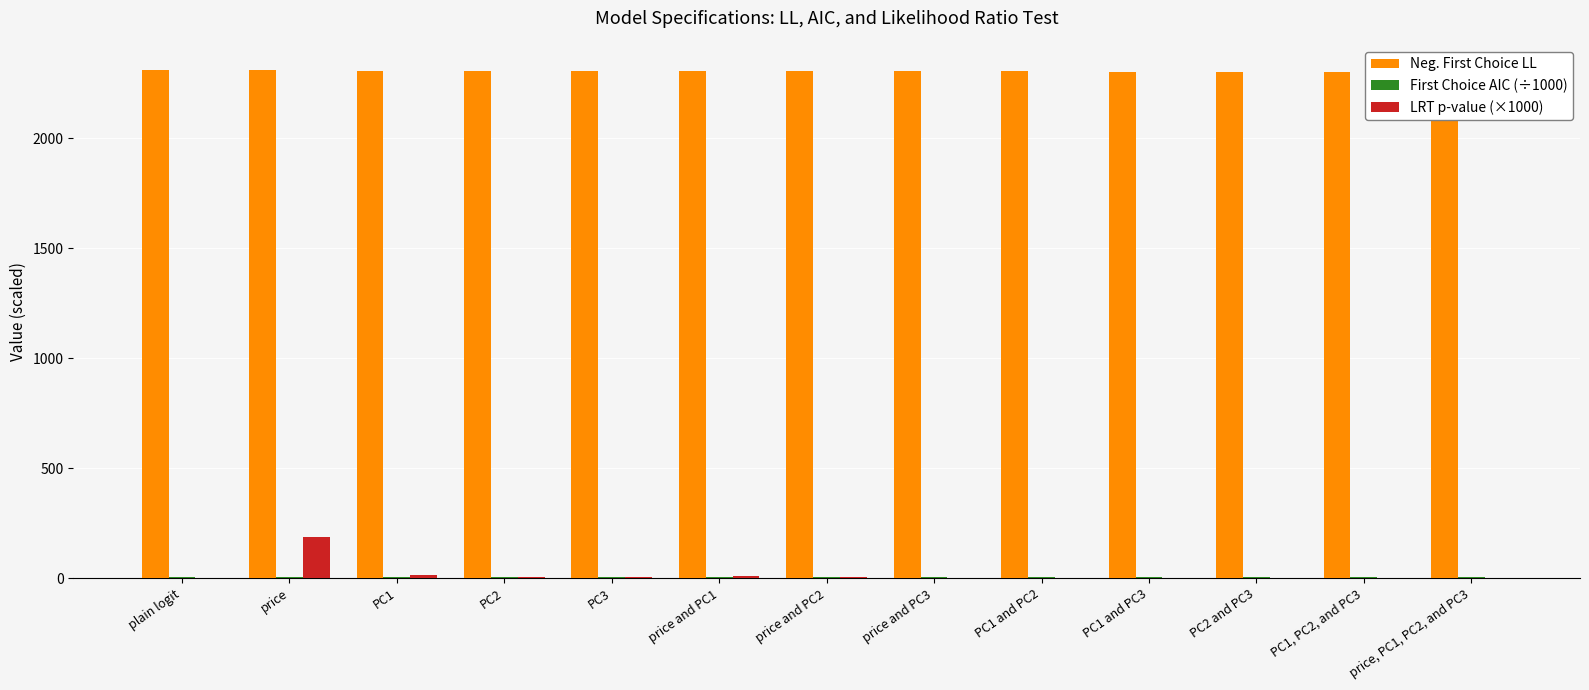

Reading right to left, list all the values displayed in this chart.

Neg. First Choice LL: 2297.2	2298.8	2300.9	2301.7	2303.2	2303.4	2304.3	2304.6	2304.1	2304.3	2304.8	2307.0	2307.9
First Choice AIC (÷1000): 4.6	4.6	4.6	4.6	4.6	4.6	4.6	4.6	4.6	4.6	4.6	4.6	4.6
LRT p-value (×1000): 0.0	0.0	0.2	0.4	2.2	2.7	7.4	10.5	6.0	7.4	13.4	189.0	0.0